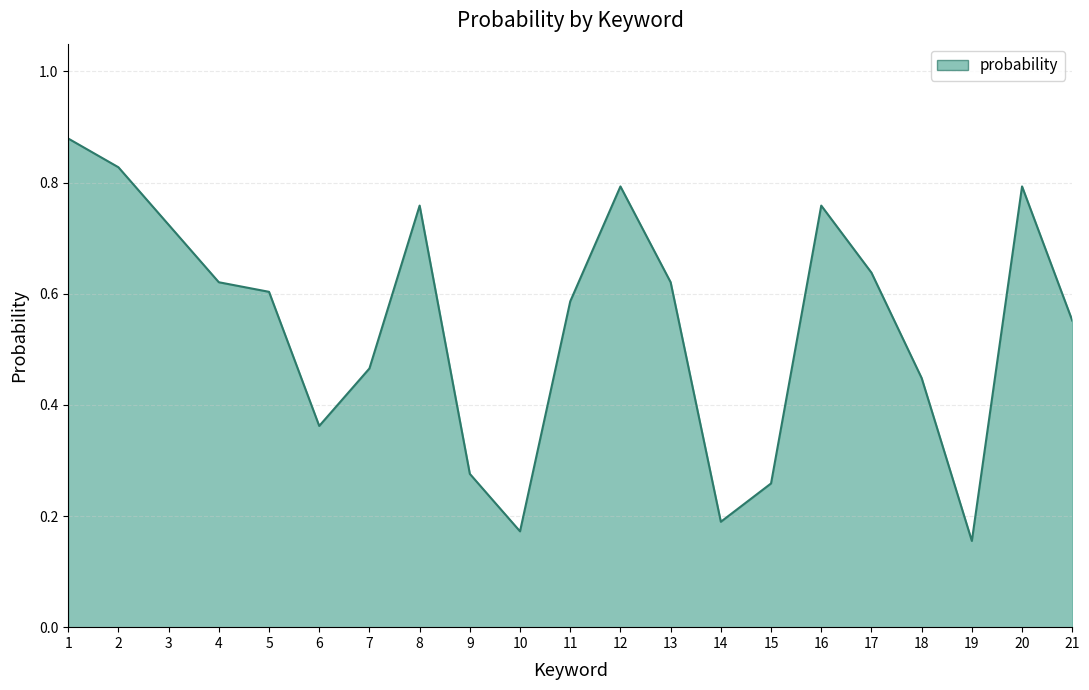

How many series are shown in this chart?

1